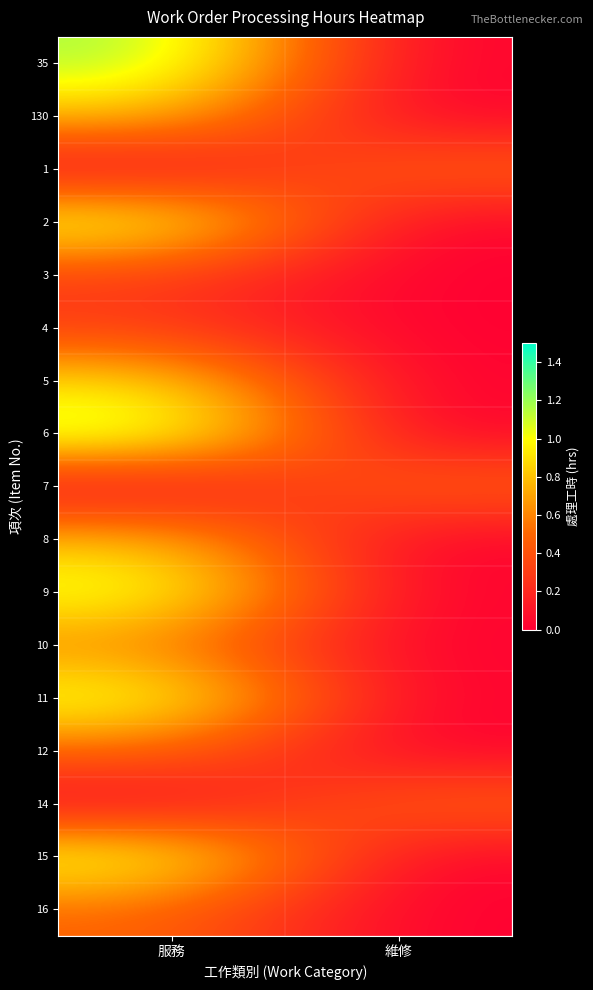

How many data points does each series have?

2